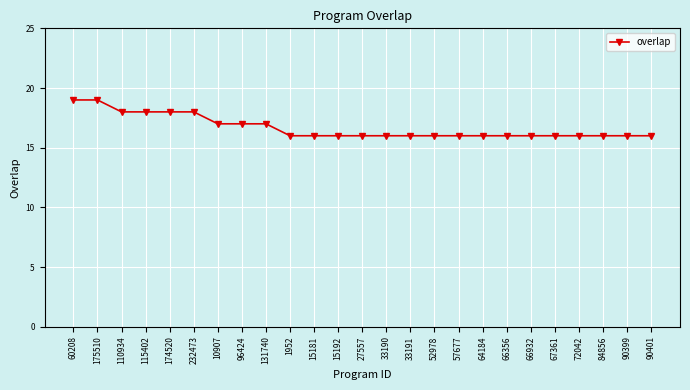

The chart shows a value of 22 at 84856. True or false?

False